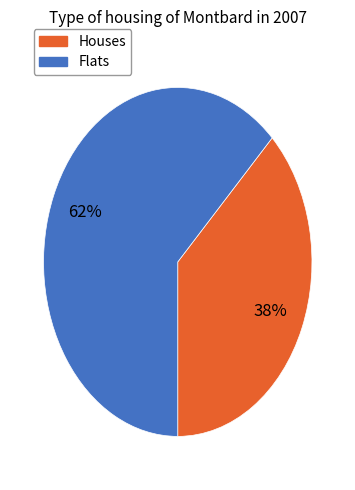

Is there a majority slice in this chart?

Yes